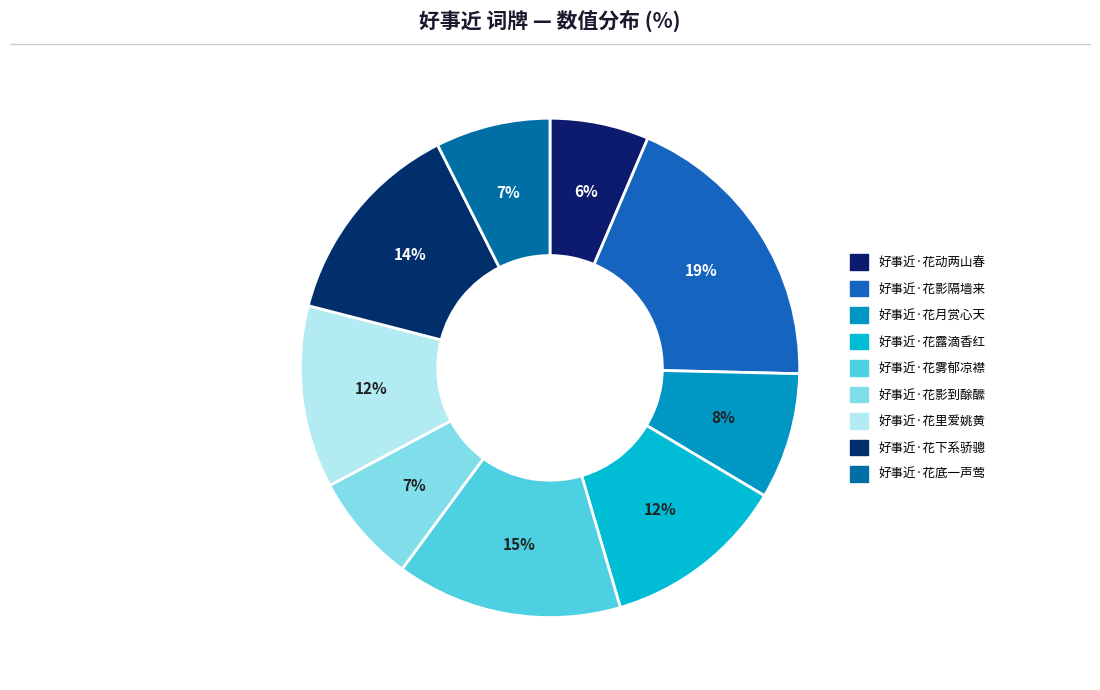

Is there a majority slice in this chart?

No